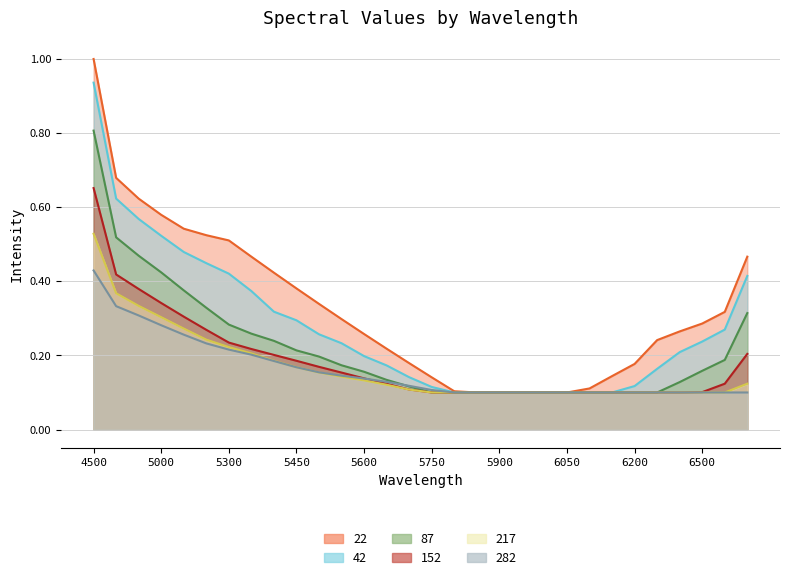

Is it true that 217 equals 0.1 at 6100?

True